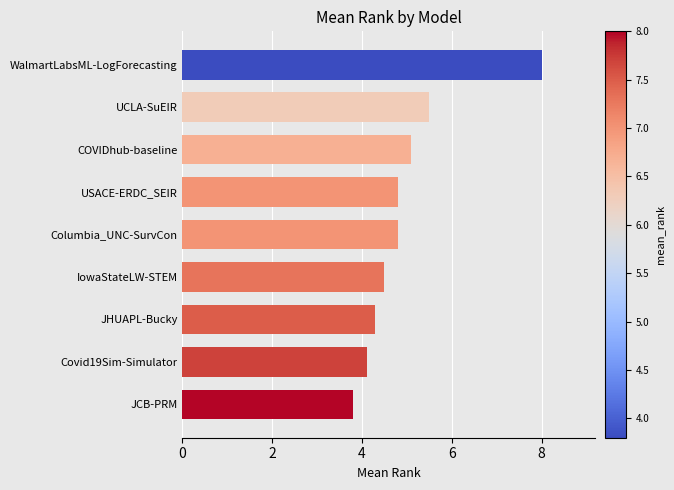

What is the difference between the maximum and minimum values?

4.2